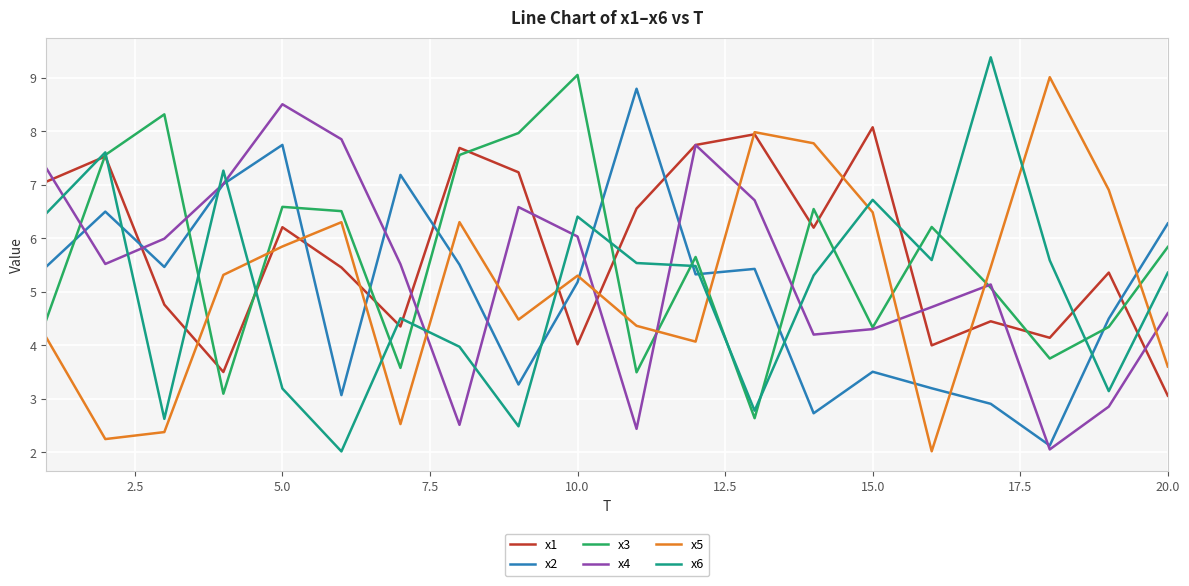

What is the average value of the x3 series?

5.6